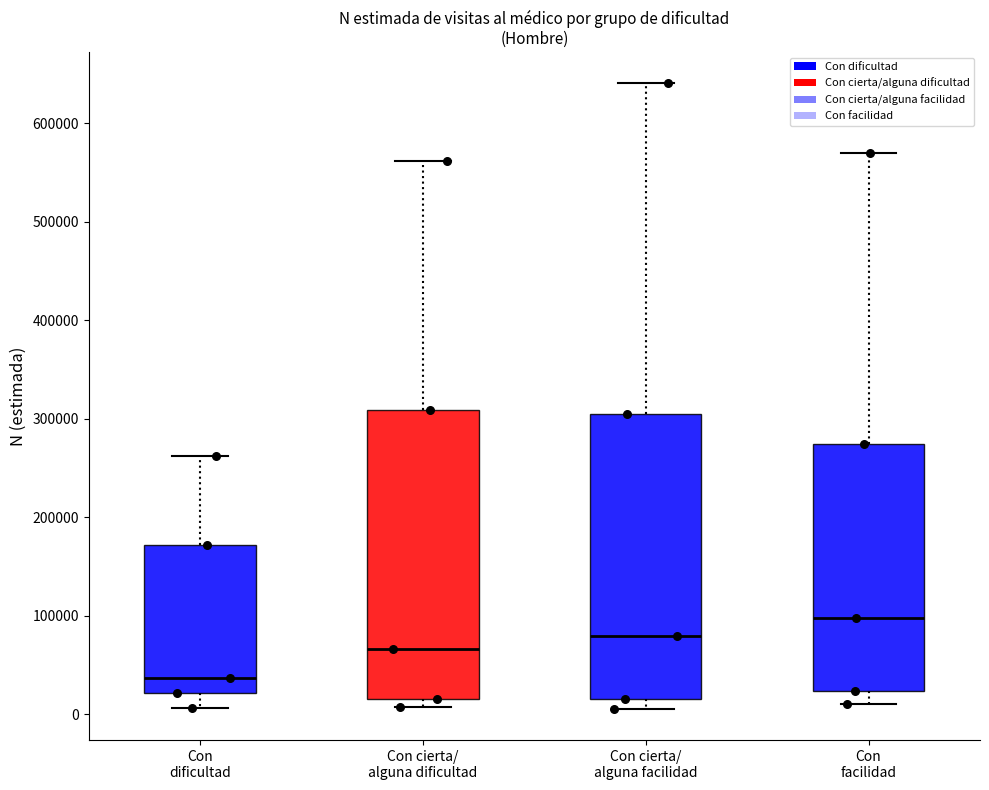

Where is the upper edge of the box for Con cierta/ alguna facilidad on the y-axis? The values are not printed on the chart, so give them approximately, as read against the axis.

310000